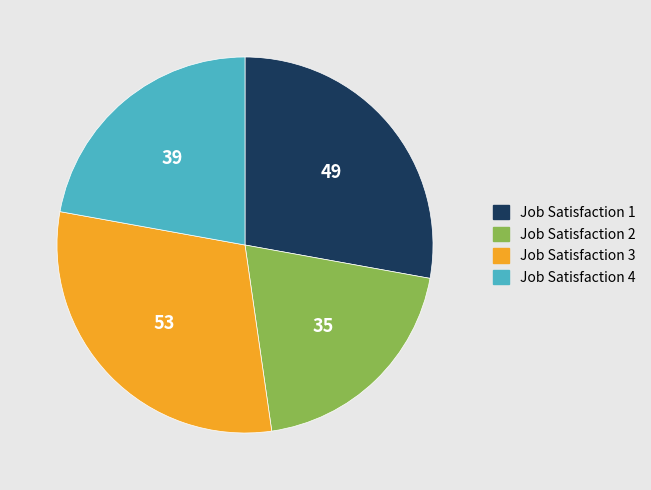

Is there a majority slice in this chart?

No